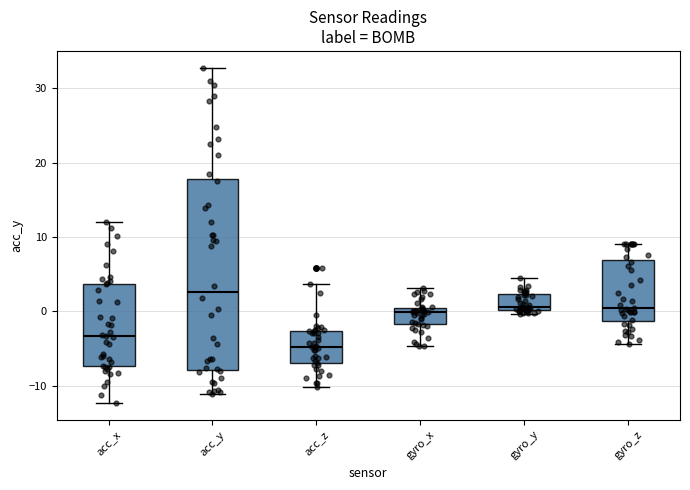

Reading left to right, read every box against the y-axis: the position of its median line, the range the box covers, and the ends of its whiskers. The values are not printed on the chart, so give them approximately, as read against the axis.

acc_x: median -3, box -7 to 4, whiskers -12 to 12
acc_y: median 3, box -8 to 18, whiskers -11 to 33
acc_z: median -5, box -7 to -3, whiskers -10 to 4
gyro_x: median 0 (just below the box's upper edge), box -2 to 0, whiskers -5 to 3
gyro_y: median 1, box 0 to 2, whiskers 0 (just below the box's lower edge) to 4
gyro_z: median 0, box -1 to 7, whiskers -4 to 9